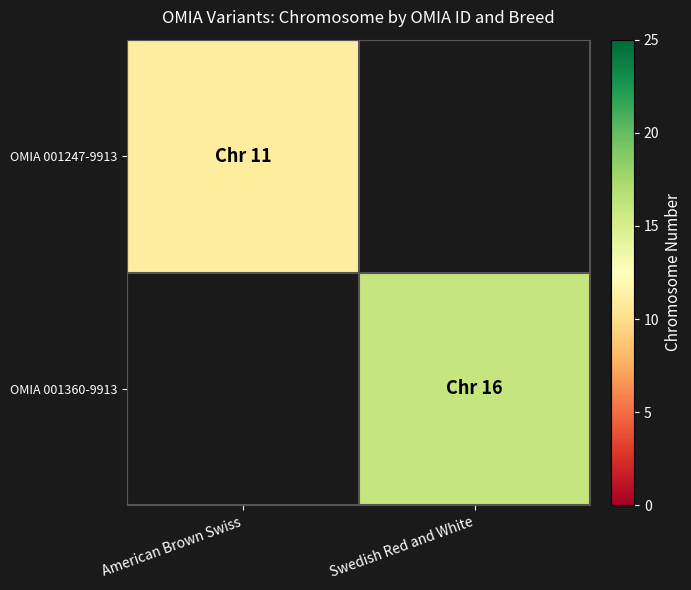

Between Swedish Red and White and American Brown Swiss, which is larger?

American Brown Swiss